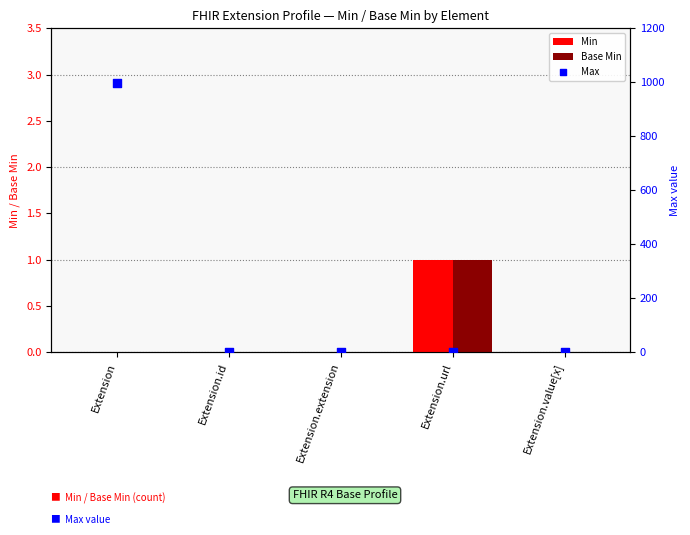

Is the value of Min at Extension greater than the value of Base Min at Extension?

No